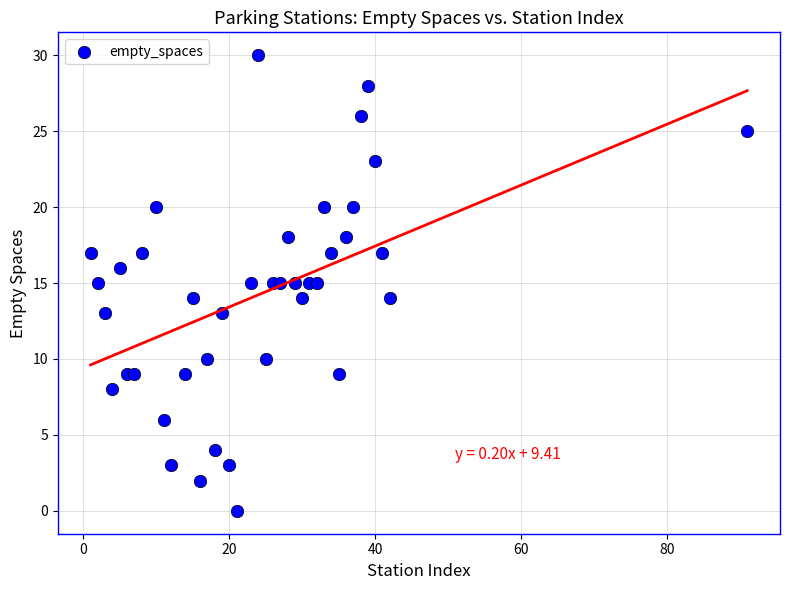

What is the range of Y values (max minus min)?

30